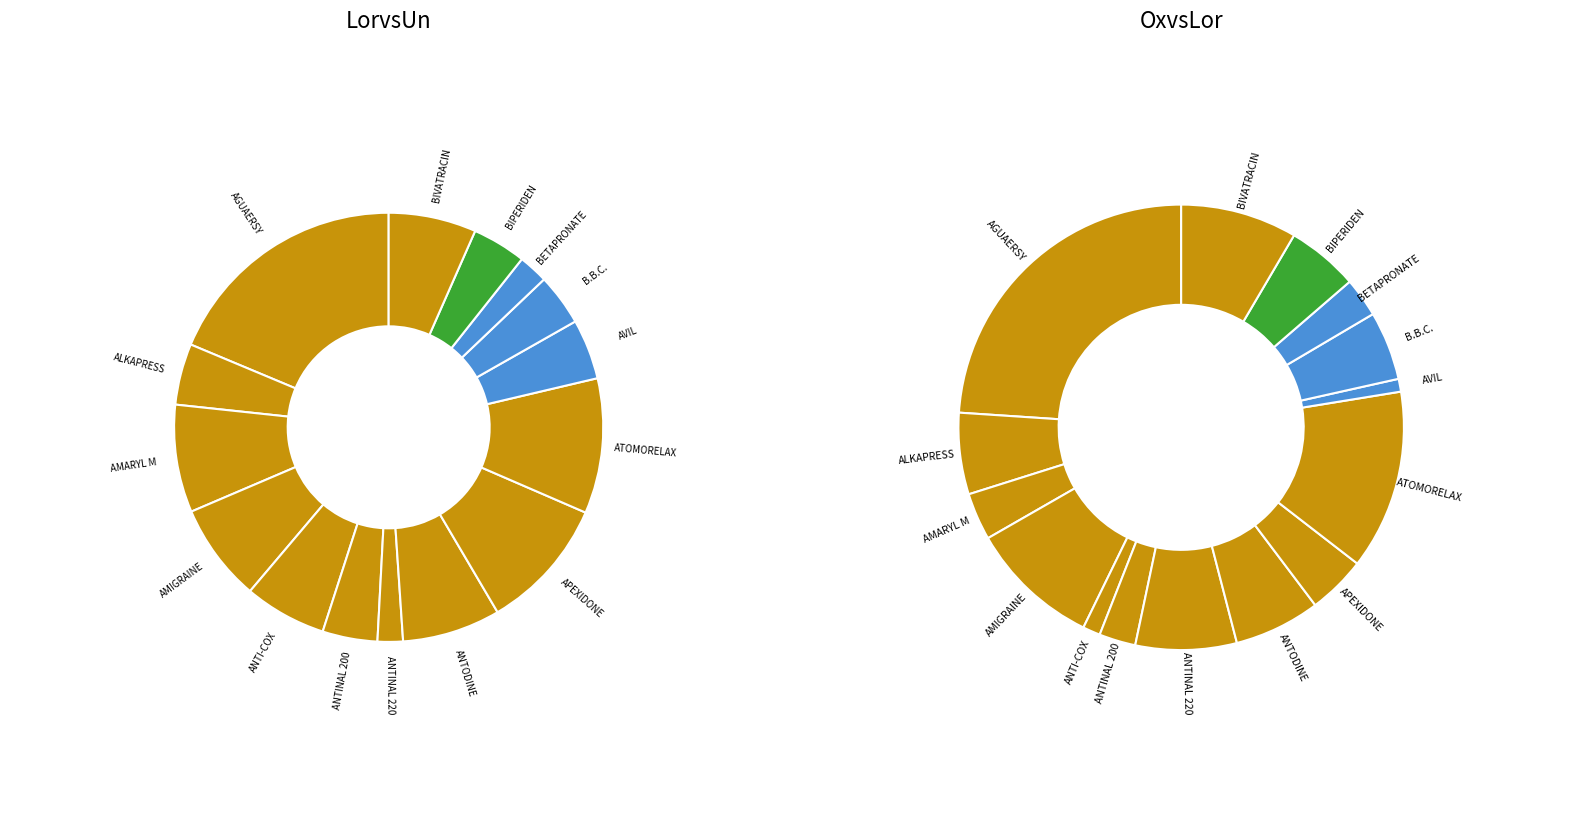

What is the change in value from B.B.C. ORAL SPRAY 25 ML to BIVATRACIN 150MG POWDER SPRAY?

+34